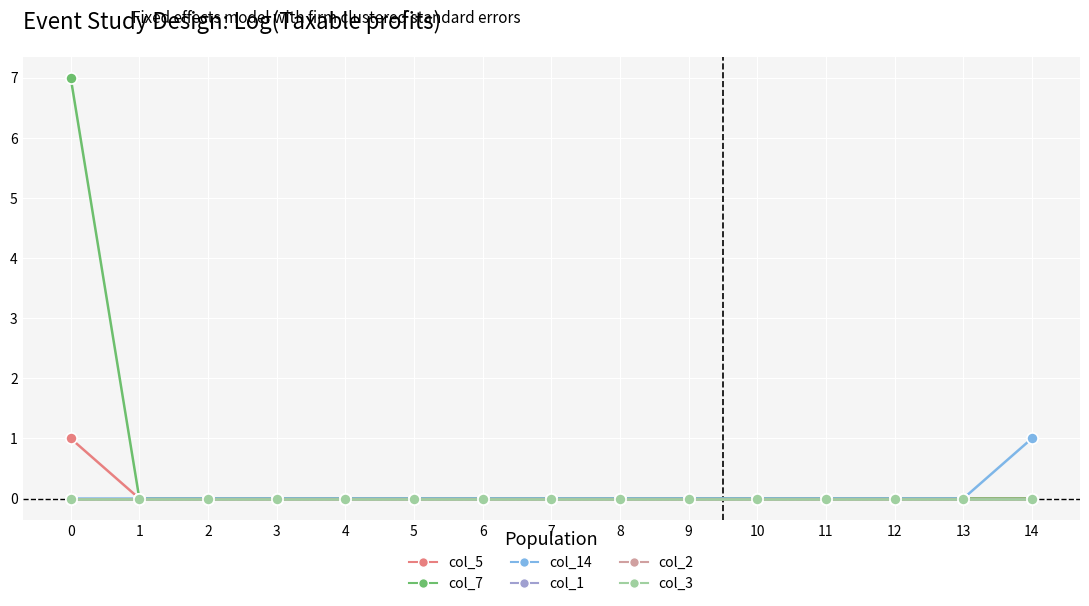

Which has a higher value, 11 or 4?

11